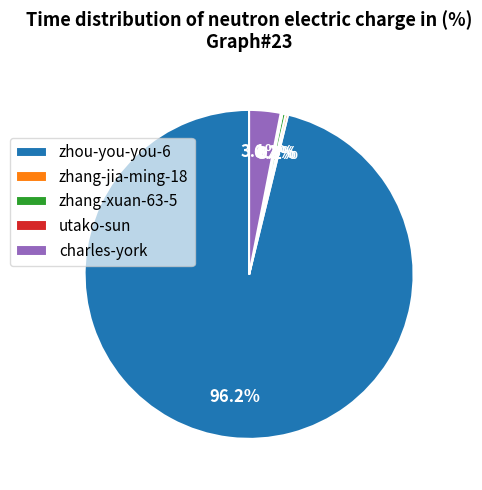

Which slice is the largest?

zhou-you-you-6